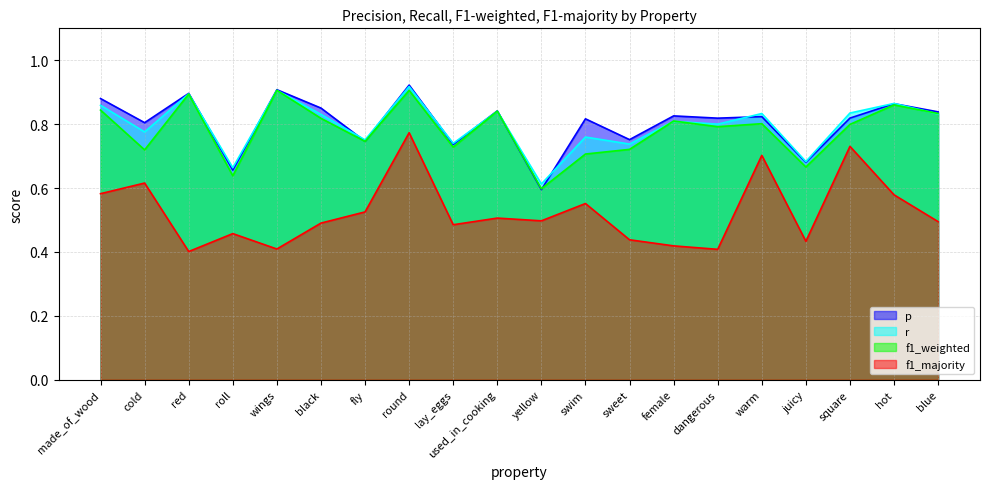

What position from the left is used_in_cooking?

10